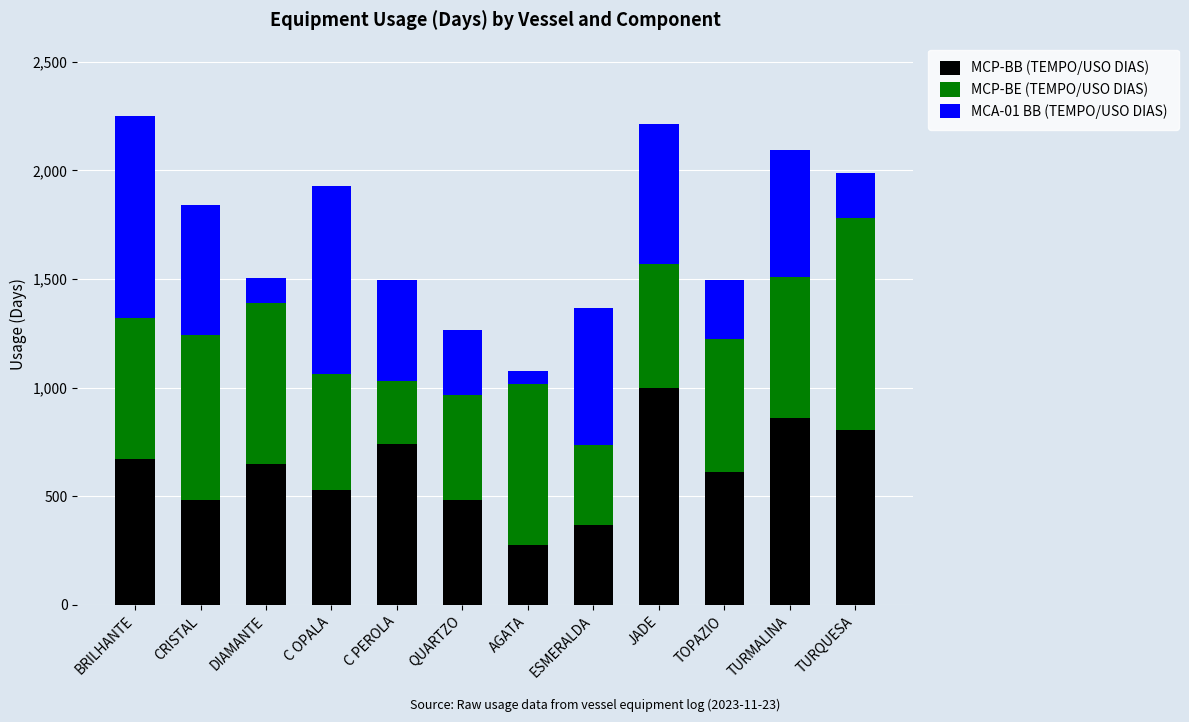

What is the total value across all series at TURQUESA?

1989